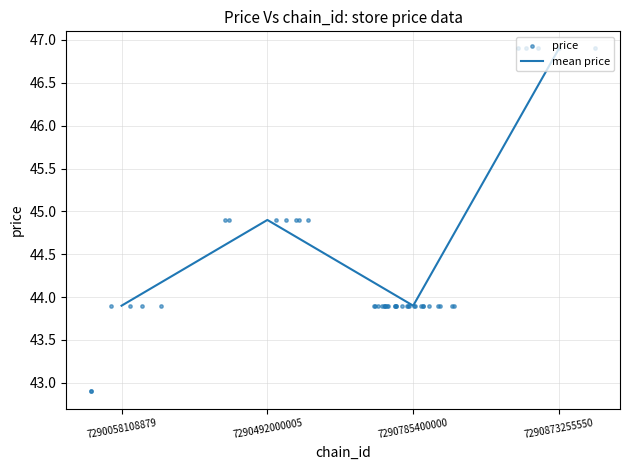

Approximately how many times larger is the value at 7290873255550 compared to 7290492000005?

1.0